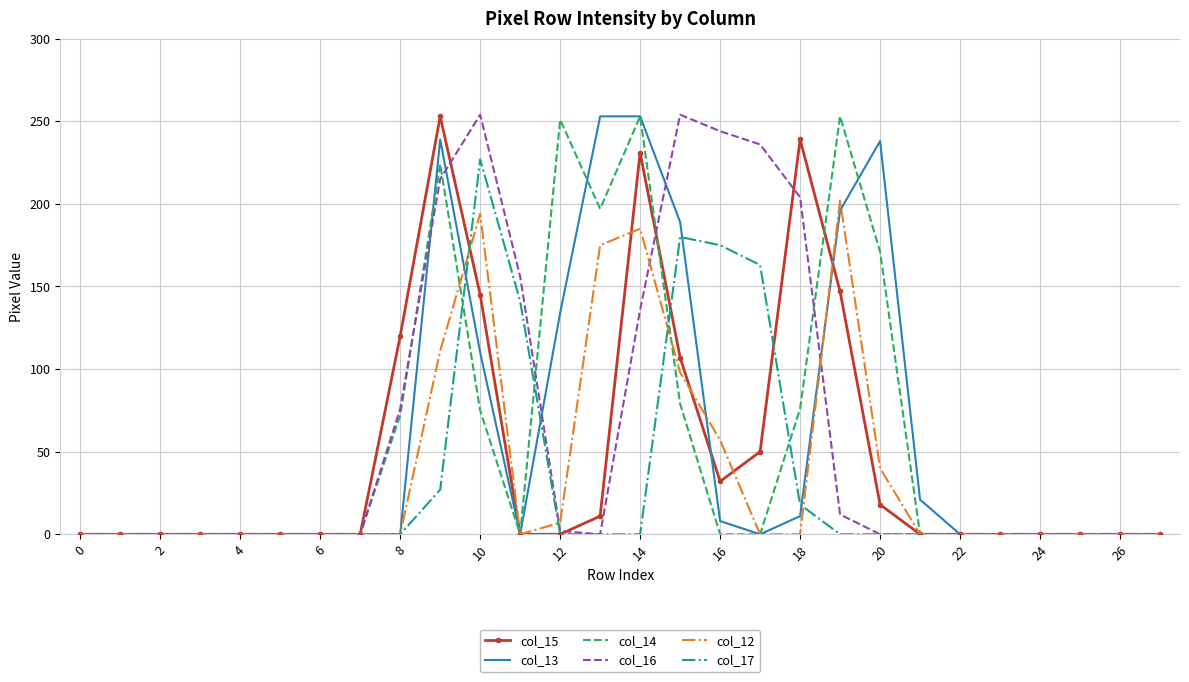

What is the maximum value shown in the chart?

254